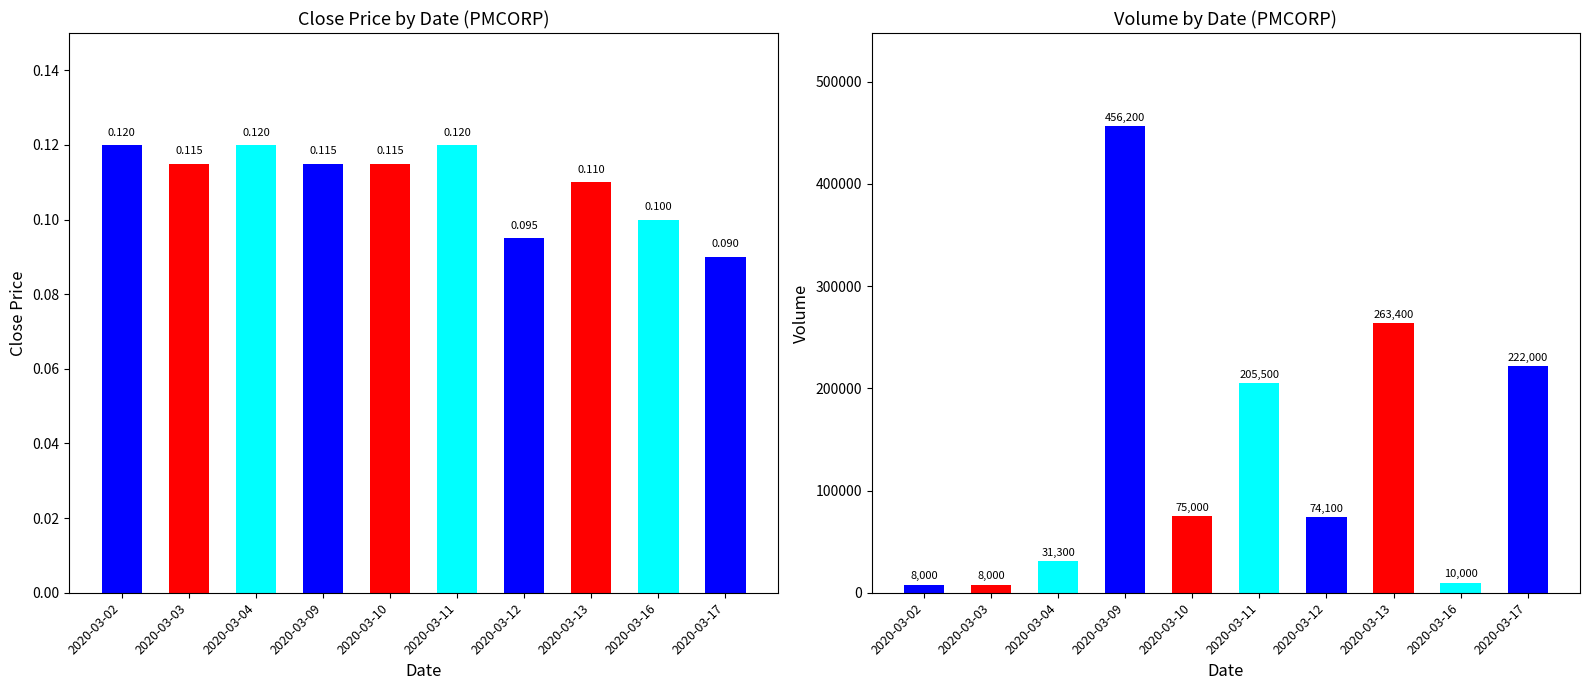

Reading right to left, what are all the values shown in this chart?

close: 2020-03-17=0.1	2020-03-16=0.1	2020-03-13=0.1	2020-03-12=0.1	2020-03-11=0.1	2020-03-10=0.1	2020-03-09=0.1	2020-03-04=0.1	2020-03-03=0.1	2020-03-02=0.1
vol: 2020-03-17=222000.0	2020-03-16=10000.0	2020-03-13=263400.0	2020-03-12=74100.0	2020-03-11=205500.0	2020-03-10=75000.0	2020-03-09=456200.0	2020-03-04=31300.0	2020-03-03=8000.0	2020-03-02=8000.0